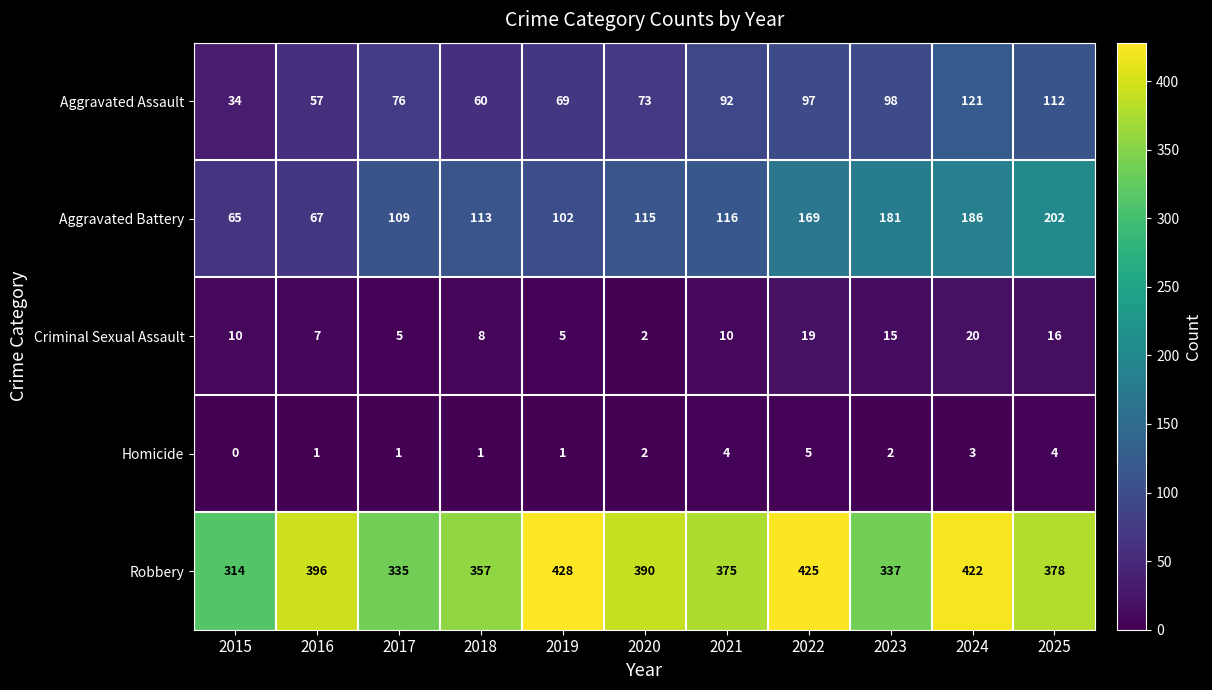

True or false: Homicide has a value of 1 at 2019.

True